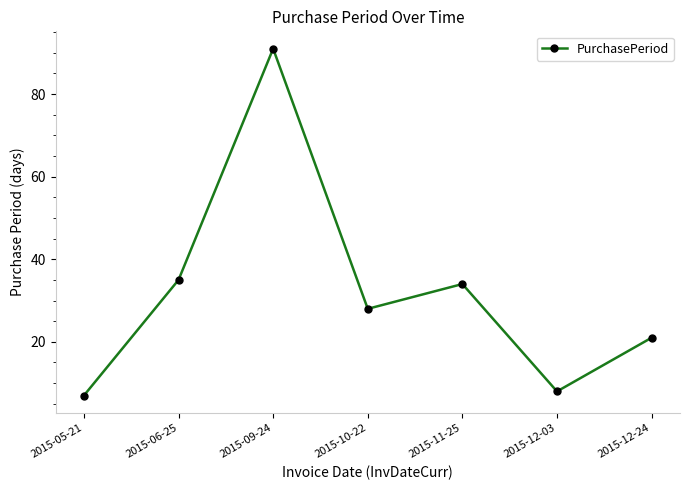

Approximately how many times larger is the value at 2015-11-25 compared to 2015-09-24?

0.4